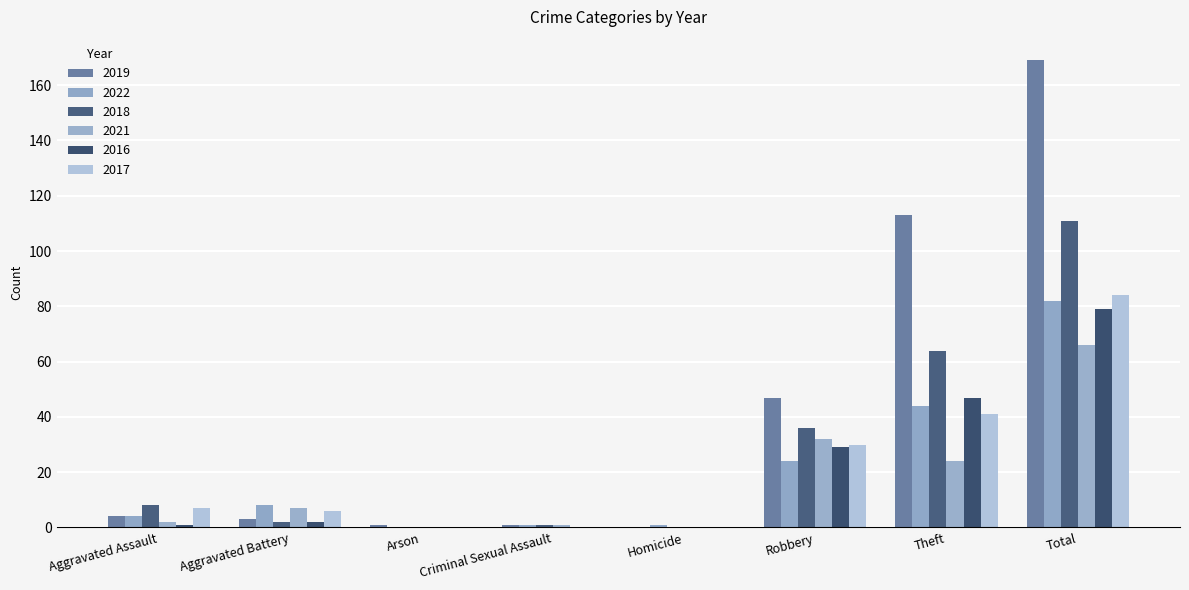

The 2016 series shows 116 at Total. True or false?

False